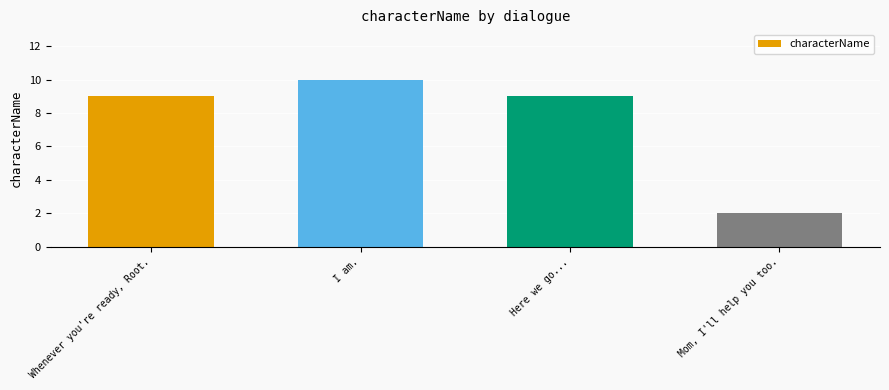

What is the label of the 4th bar from the left?

Mom, I'll help you too.